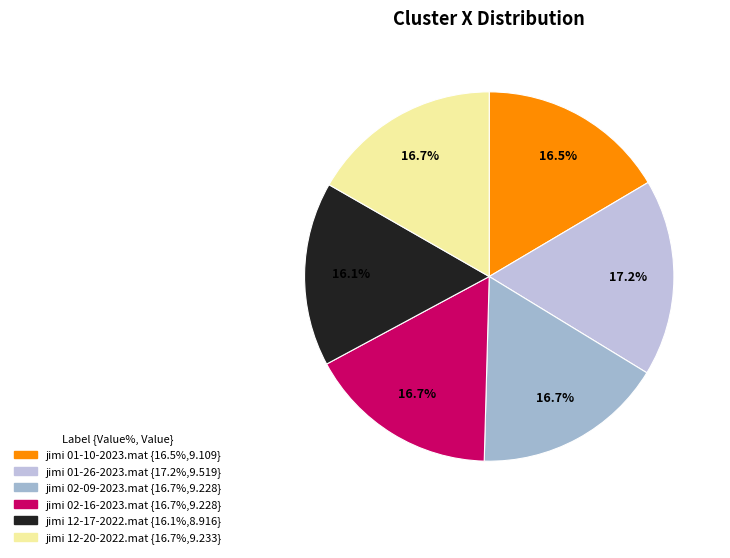

Is there any slice that represents more than half of the pie?

No